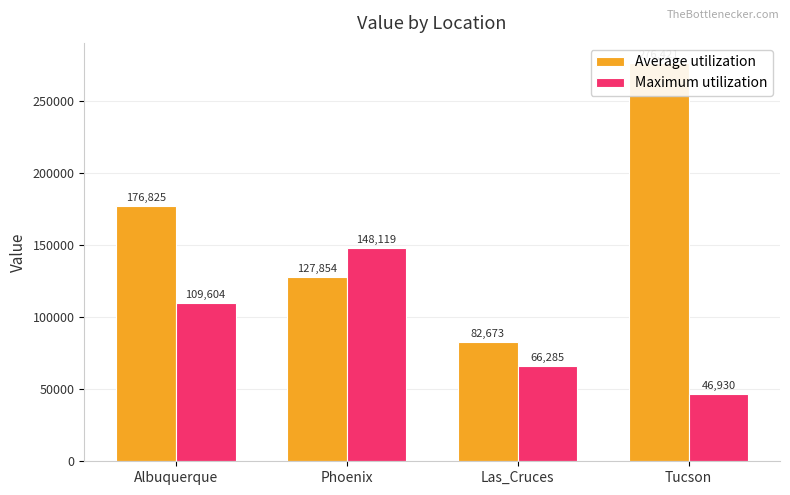

What is the sum of all Average utilization values?

663771.8